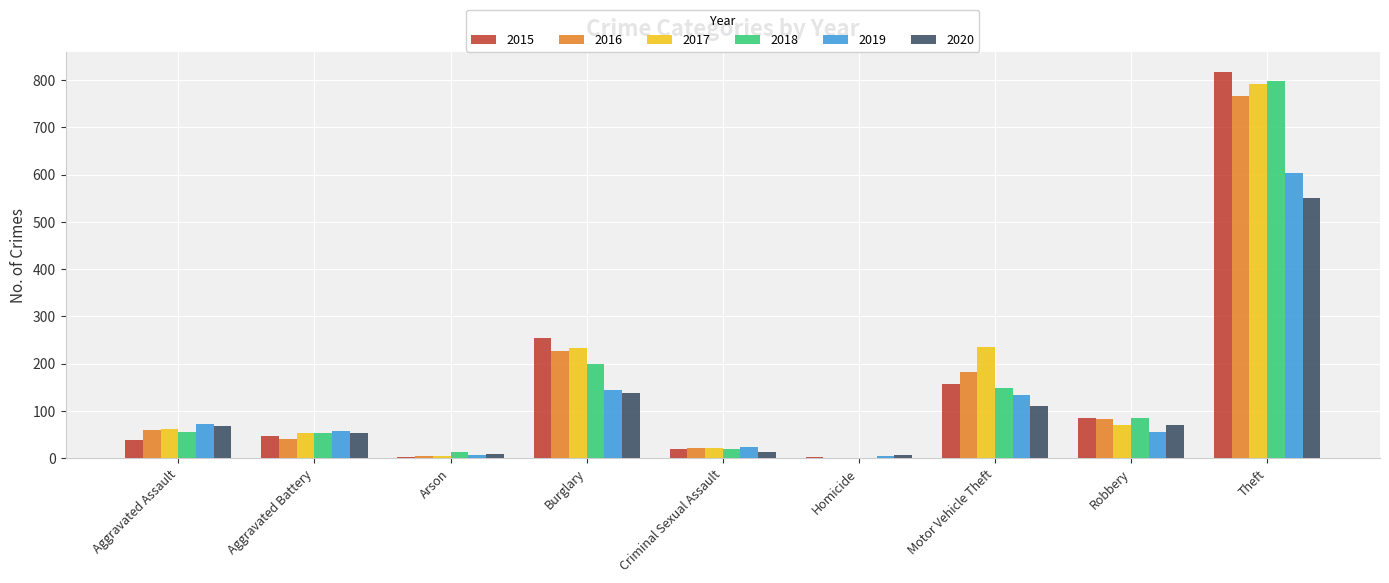

At which category is the sum across all series the highest?

Theft